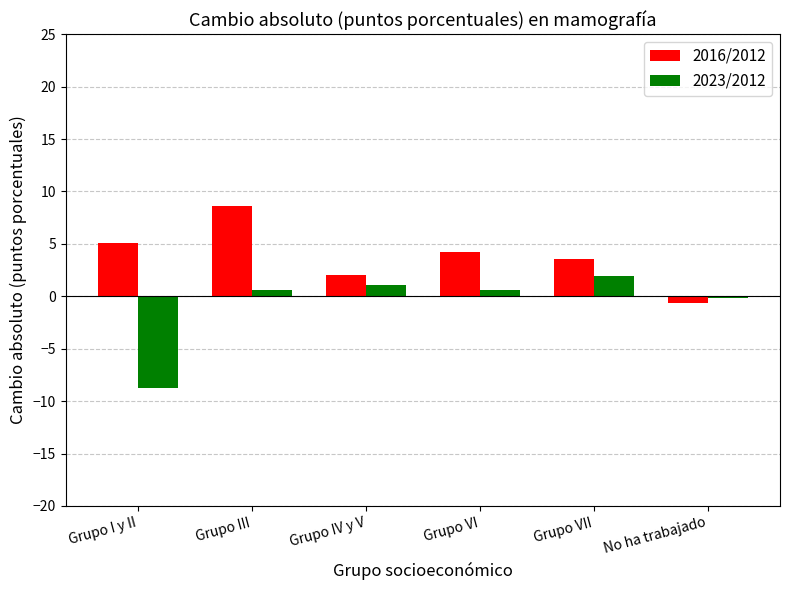

Is it true that 2023/2012 equals -13.9 at Grupo I y II?

False